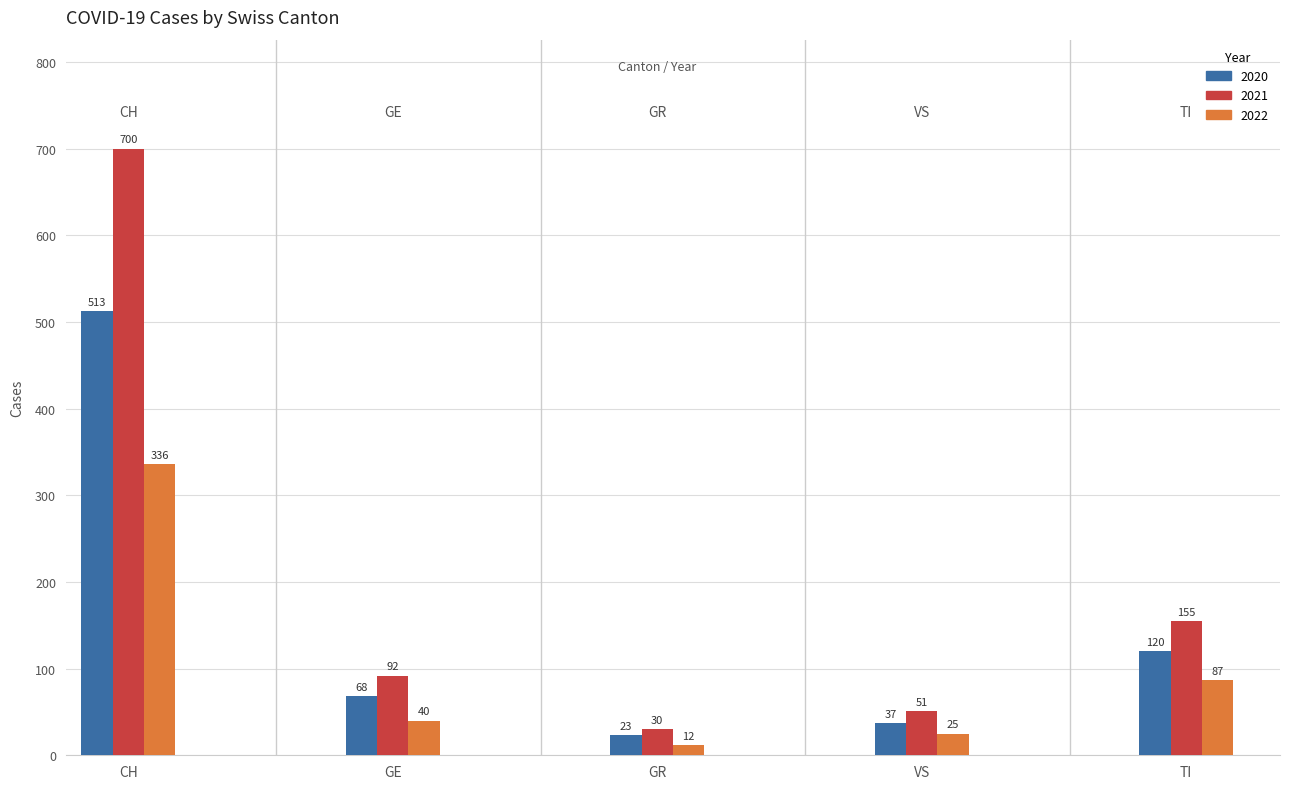

Which series has the widest spread of values?

2021